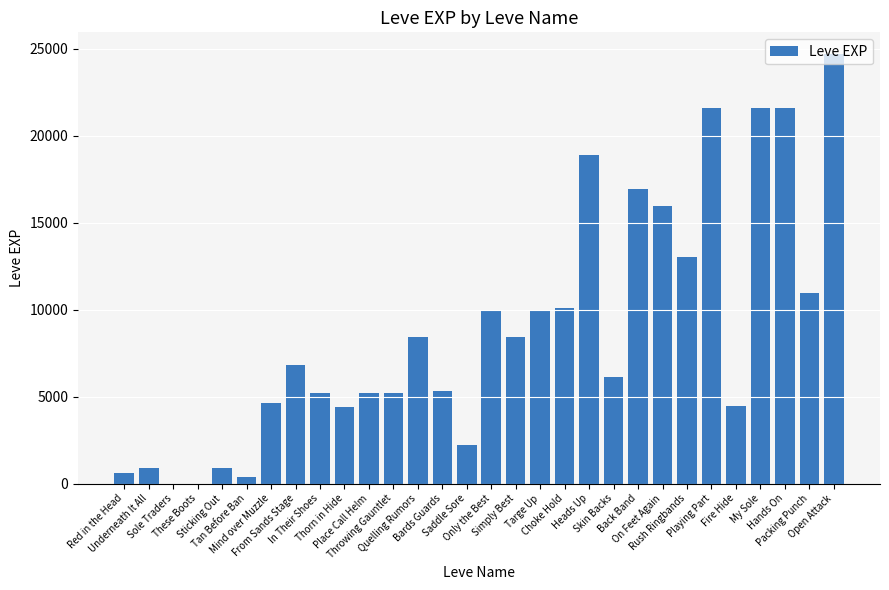

Which has a higher value, Mind over Muzzle or Place Call Helm?

Place Call Helm